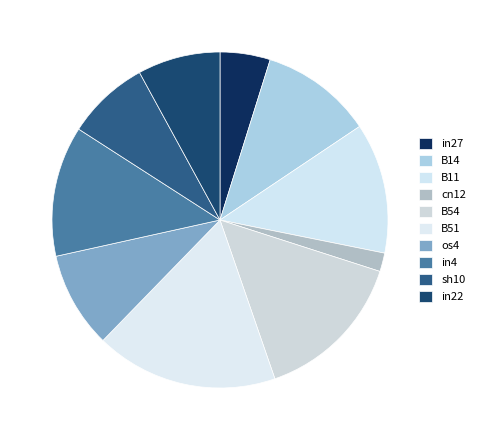

Does B54 account for over 50% of the chart?

No